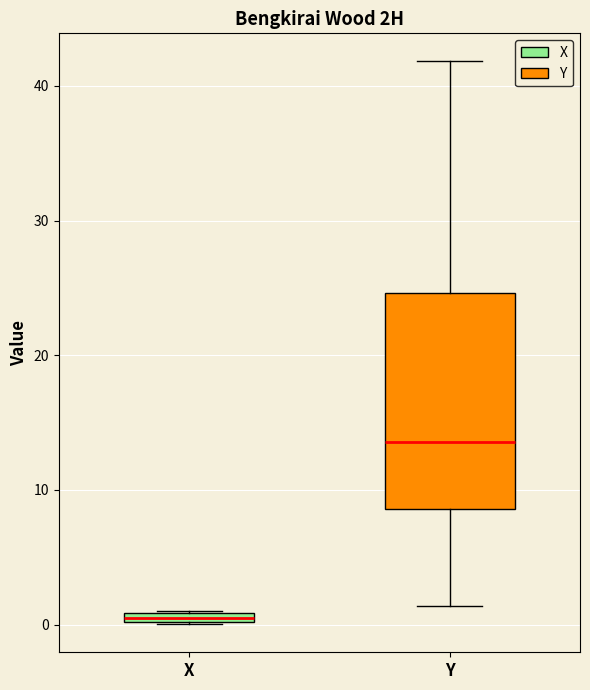

Which box's median line is the lowest?

X